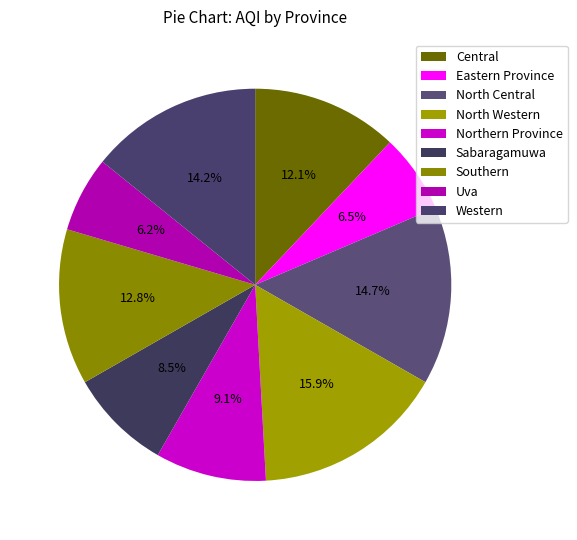

How many slices are in this pie chart?

9